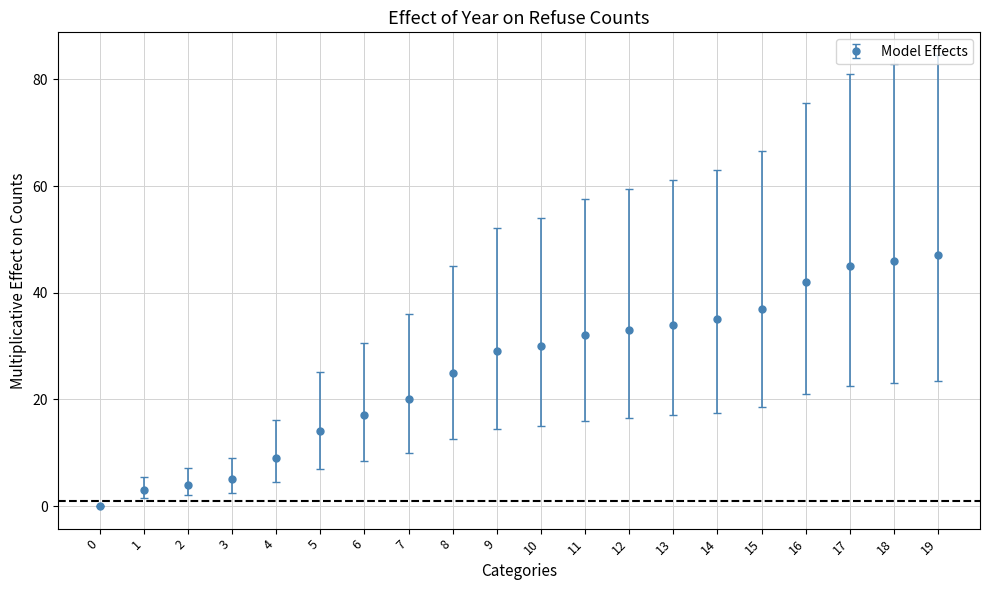

What is the value of the 12th point from the left?

32